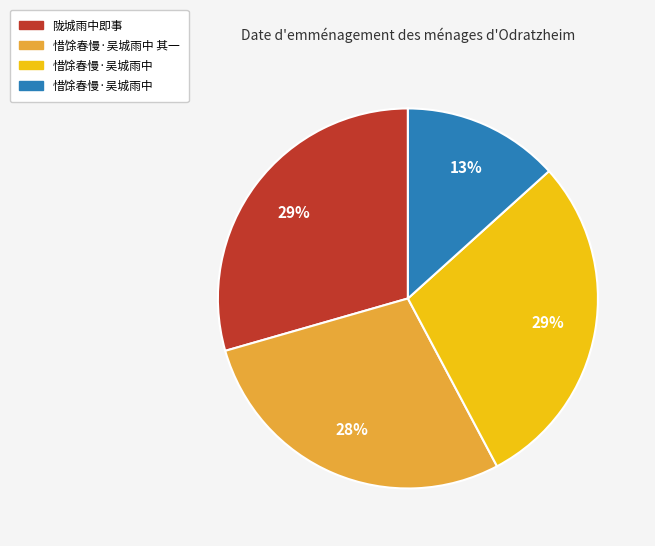

Is there any slice that represents more than half of the pie?

No